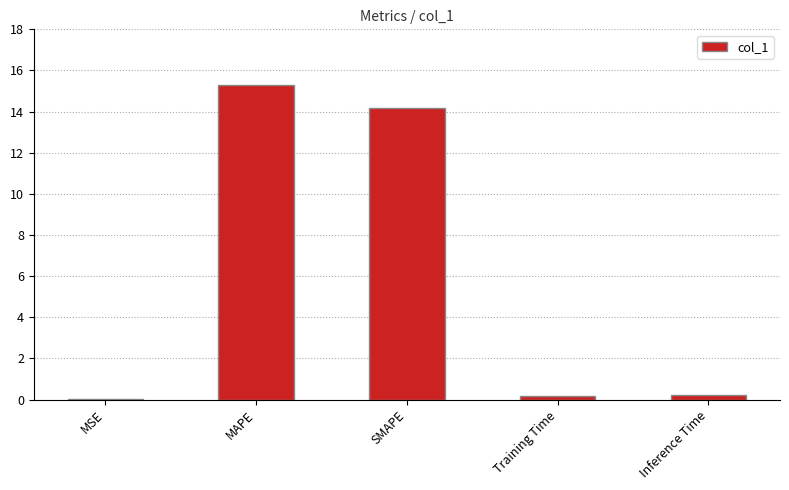

True or false: the data shows 15.3 at MAPE.

True